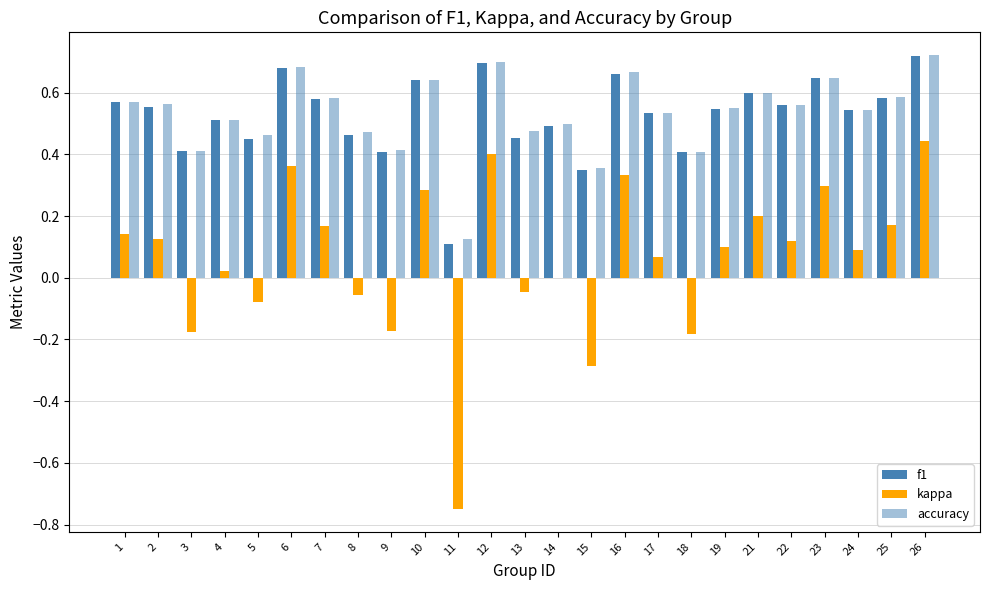

What is the spread (max minus min) of values at 12?

0.3